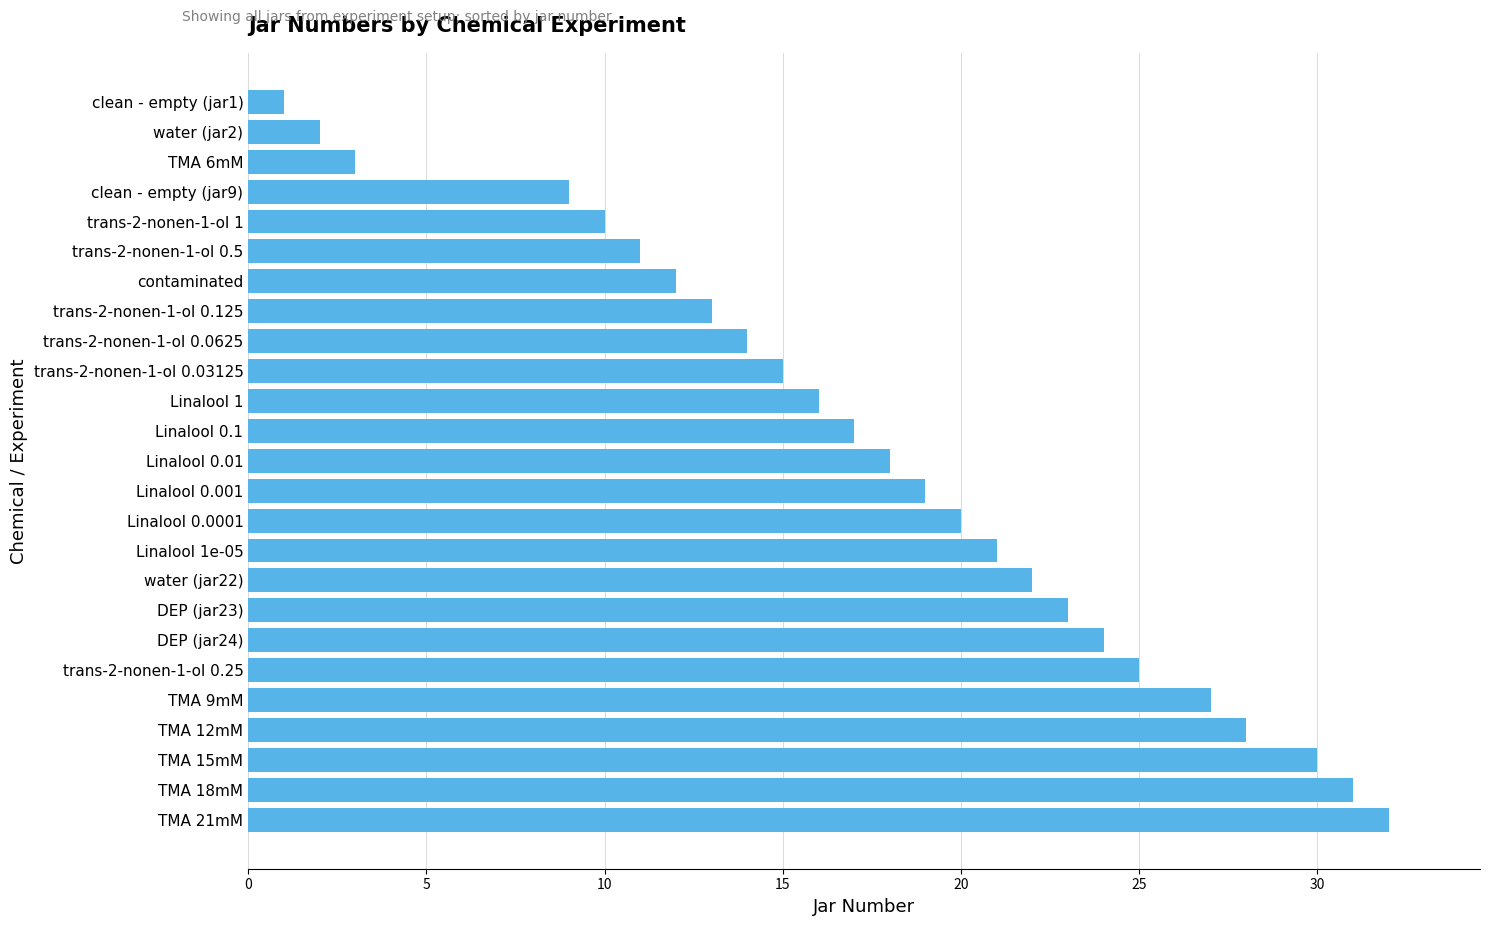

Rank the categories by value from lowest to highest.

clean - empty (jar1), water (jar2), TMA 6mM, clean - empty (jar9), trans-2-nonen-1-ol 1, trans-2-nonen-1-ol 0.5, contaminated, trans-2-nonen-1-ol 0.125, trans-2-nonen-1-ol 0.0625, trans-2-nonen-1-ol 0.03125, Linalool 1, Linalool 0.1, Linalool 0.01, Linalool 0.001, Linalool 0.0001, Linalool 1e-05, water (jar22), DEP (jar23), DEP (jar24), trans-2-nonen-1-ol 0.25, TMA 9mM, TMA 12mM, TMA 15mM, TMA 18mM, TMA 21mM